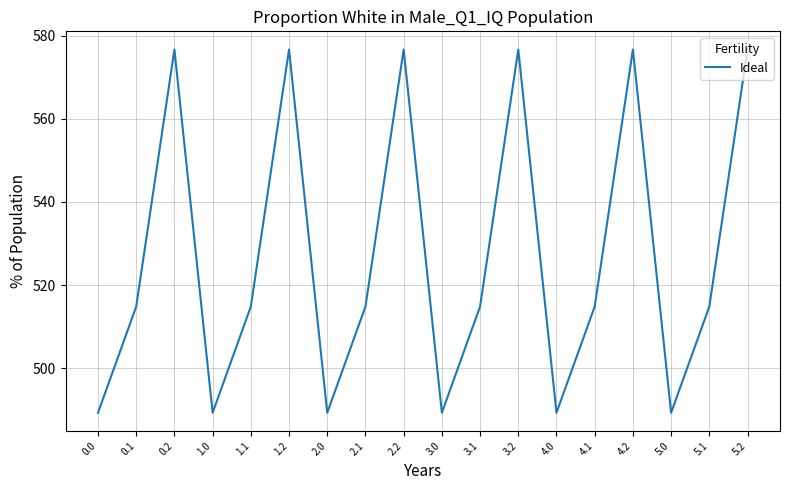

The chart shows a value of 102.3 at 1.0. True or false?

False